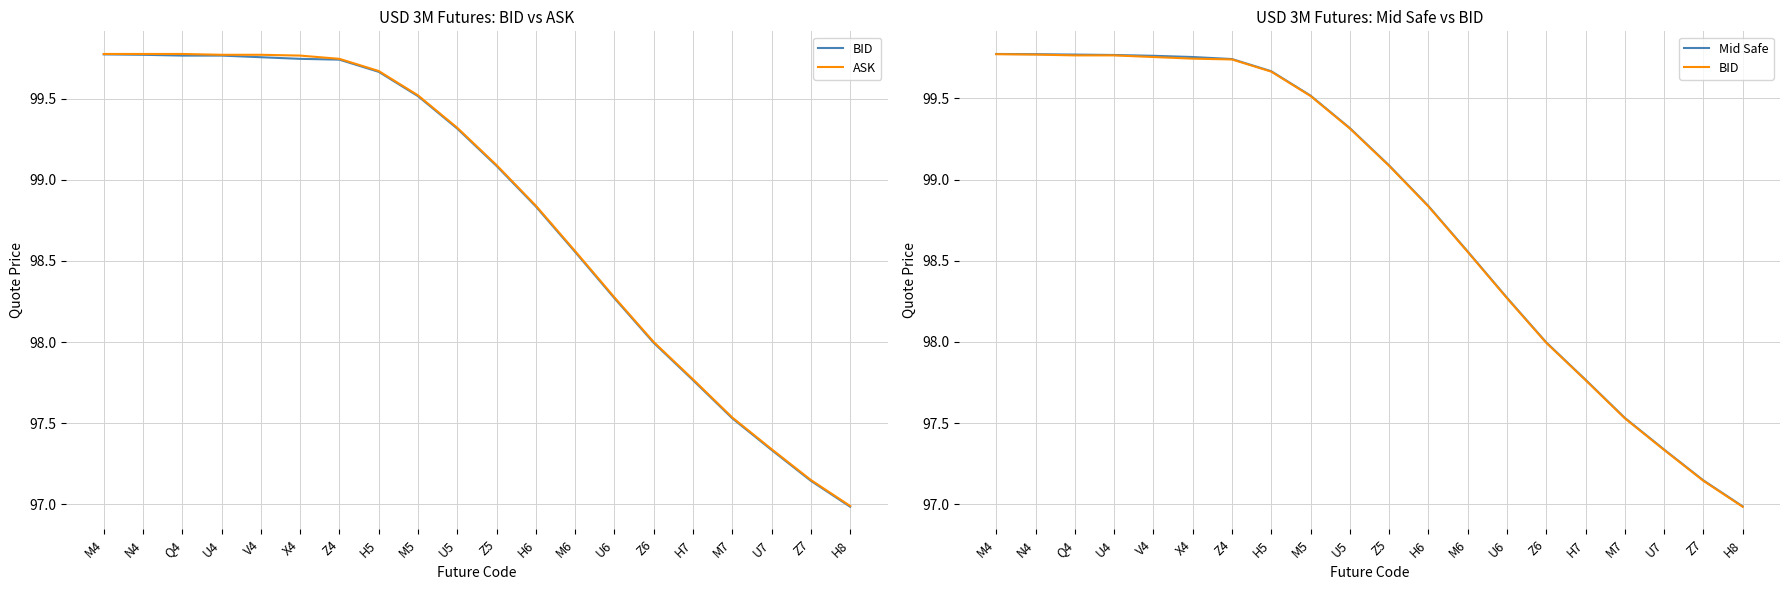

What is the label of the 11th point from the left?

Z5